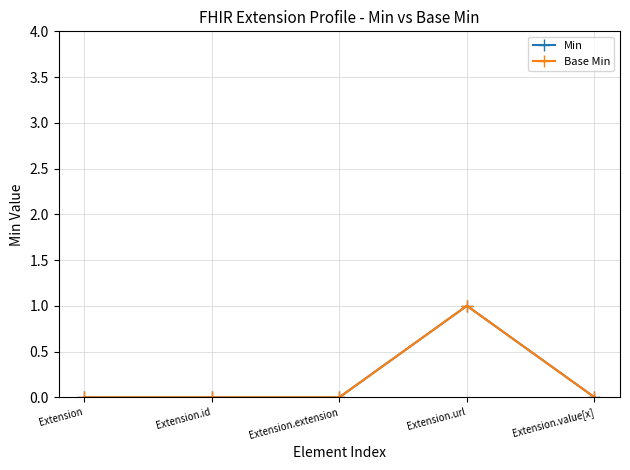

Which has a higher value, Extension.id or Extension.extension?

Extension.id